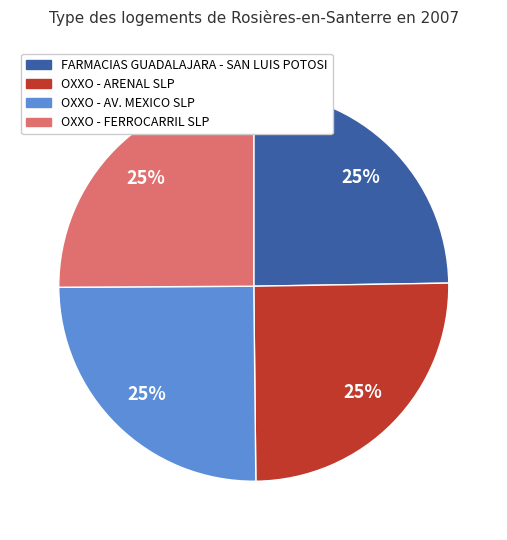

Does FARMACIAS GUADALAJARA - SAN LUIS POTOSI account for over 50% of the chart?

No